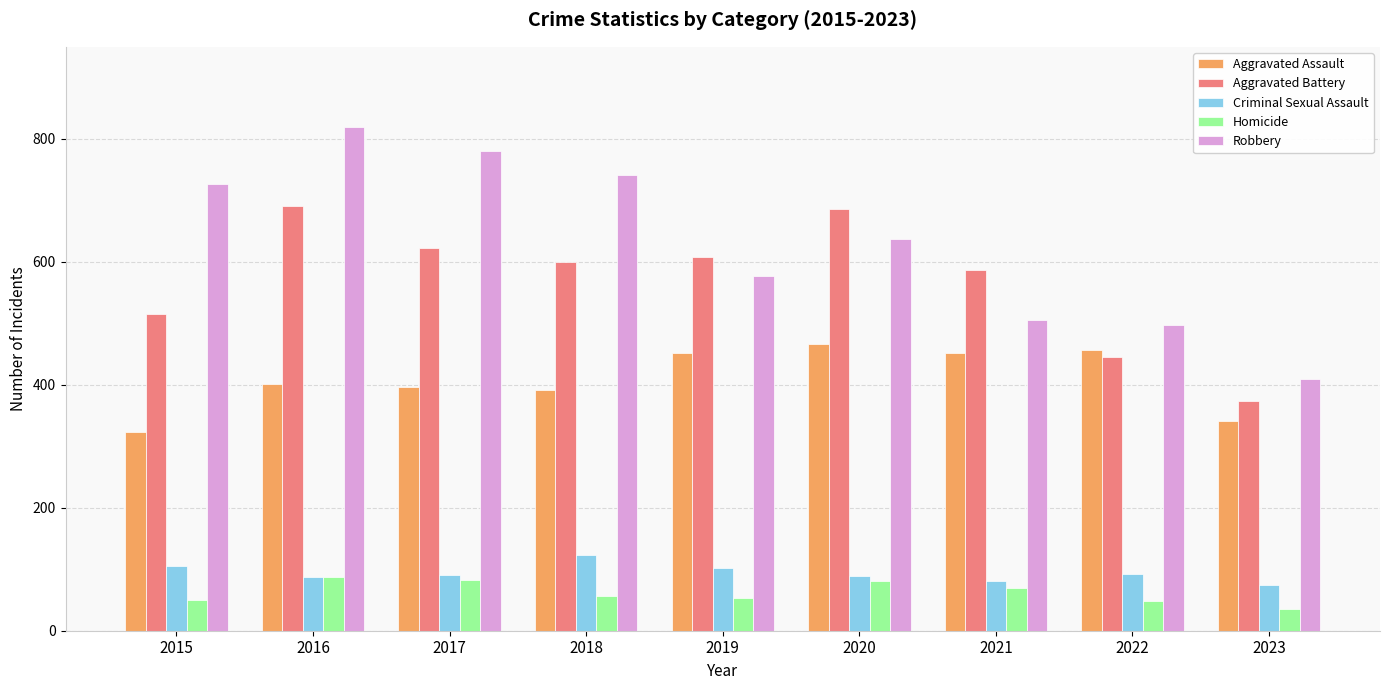

What is the difference between the Criminal Sexual Assault values at 2015 and 2023?

30